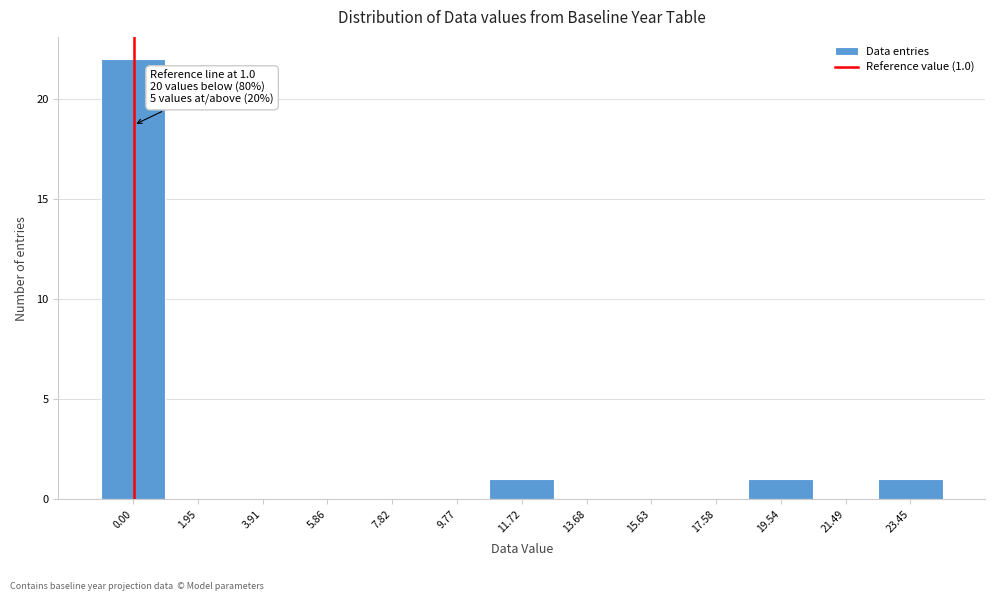

Reading left to right, what are all the values shown in this chart?

0.00=22	1.95=0	3.91=0	5.86=0	7.82=0	9.77=0	11.72=1	13.68=0	15.63=0	17.58=0	19.54=1	21.49=0	23.45=1